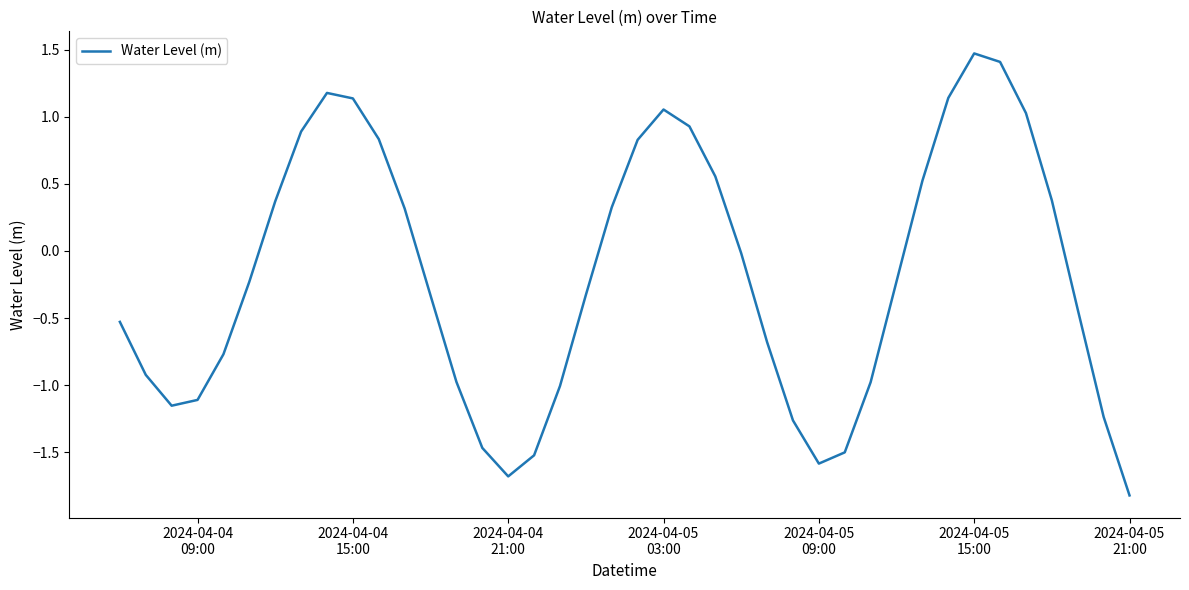

What is the greatest value displayed?

1.5